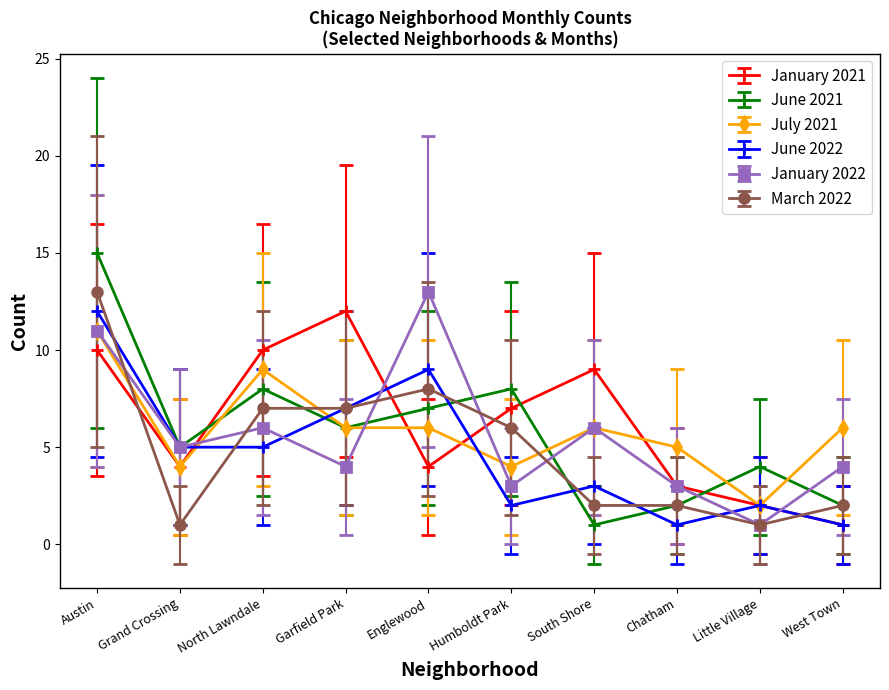

What is the label of the 8th point from the right?

North Lawndale